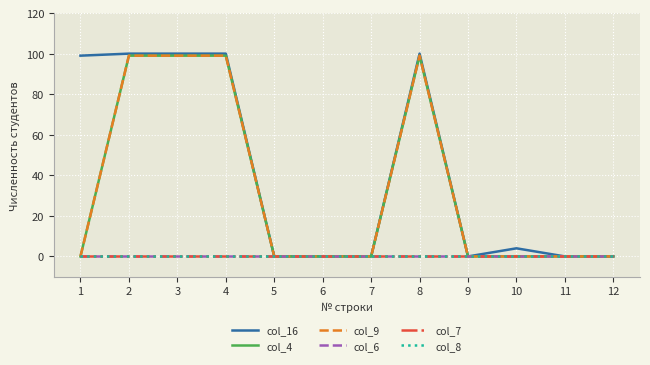

What are all the series names shown in the legend?

col_16, col_4, col_9, col_6, col_7, col_8